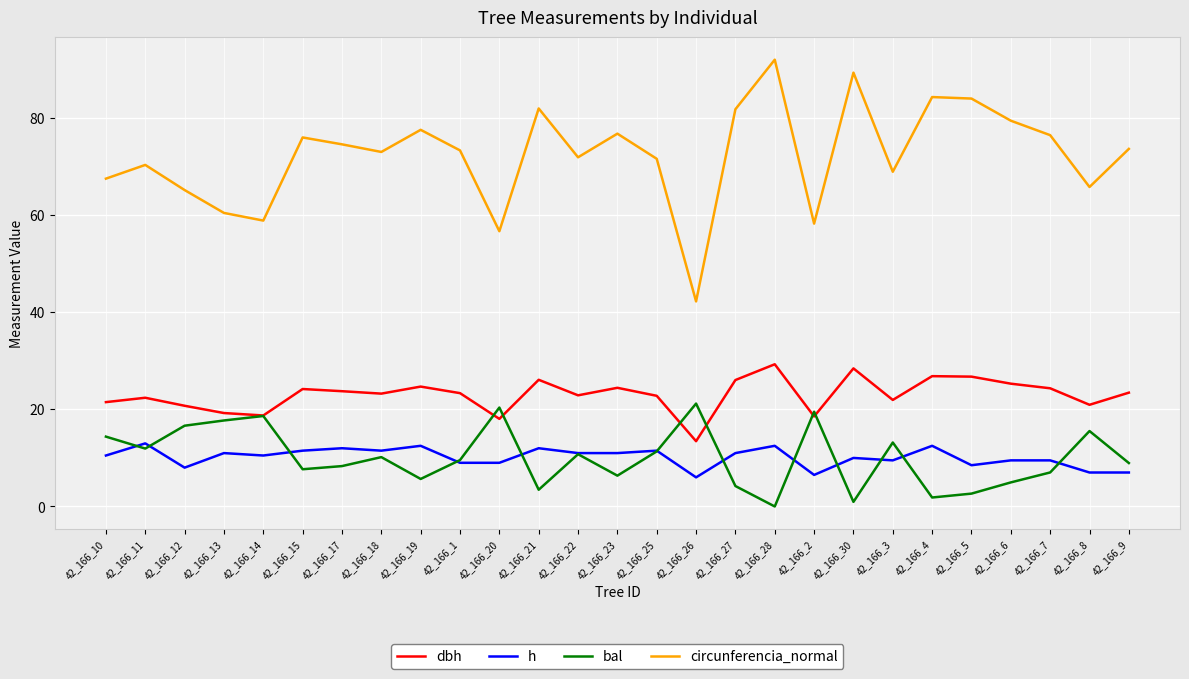

Which series has the largest range (max minus min)?

circunferencia_normal